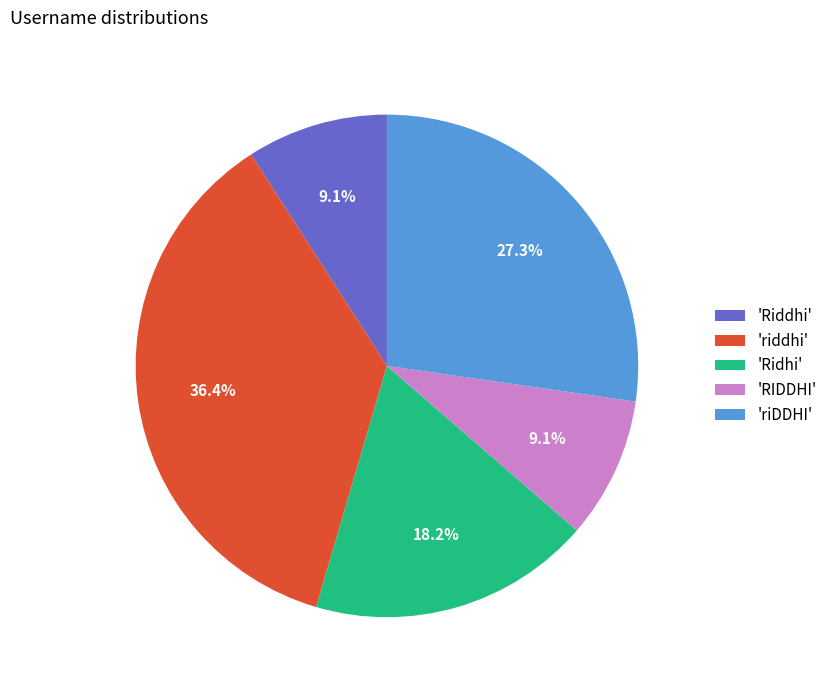

Which category has the biggest portion of the pie?

'riddhi'